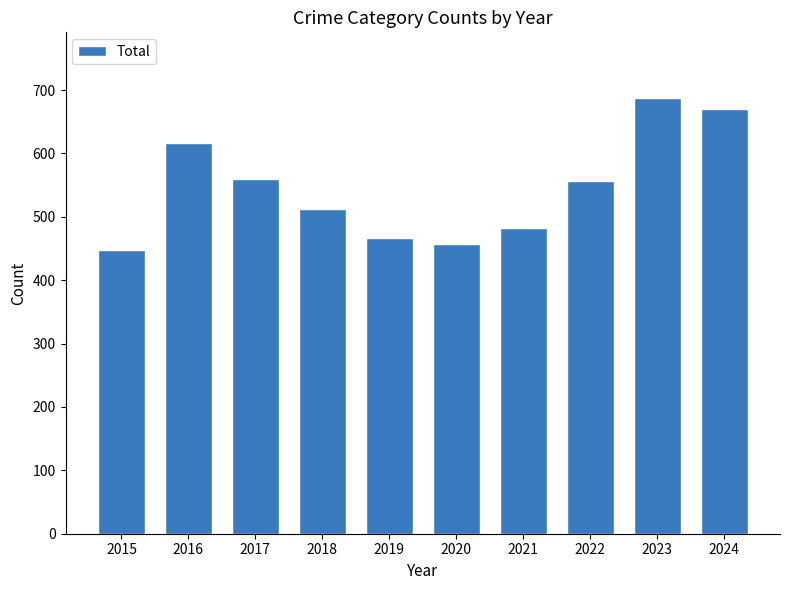

Reading left to right, transcribe all the data shown in this chart.

2015=448	2016=616	2017=560	2018=513	2019=467	2020=457	2021=483	2022=556	2023=688	2024=670